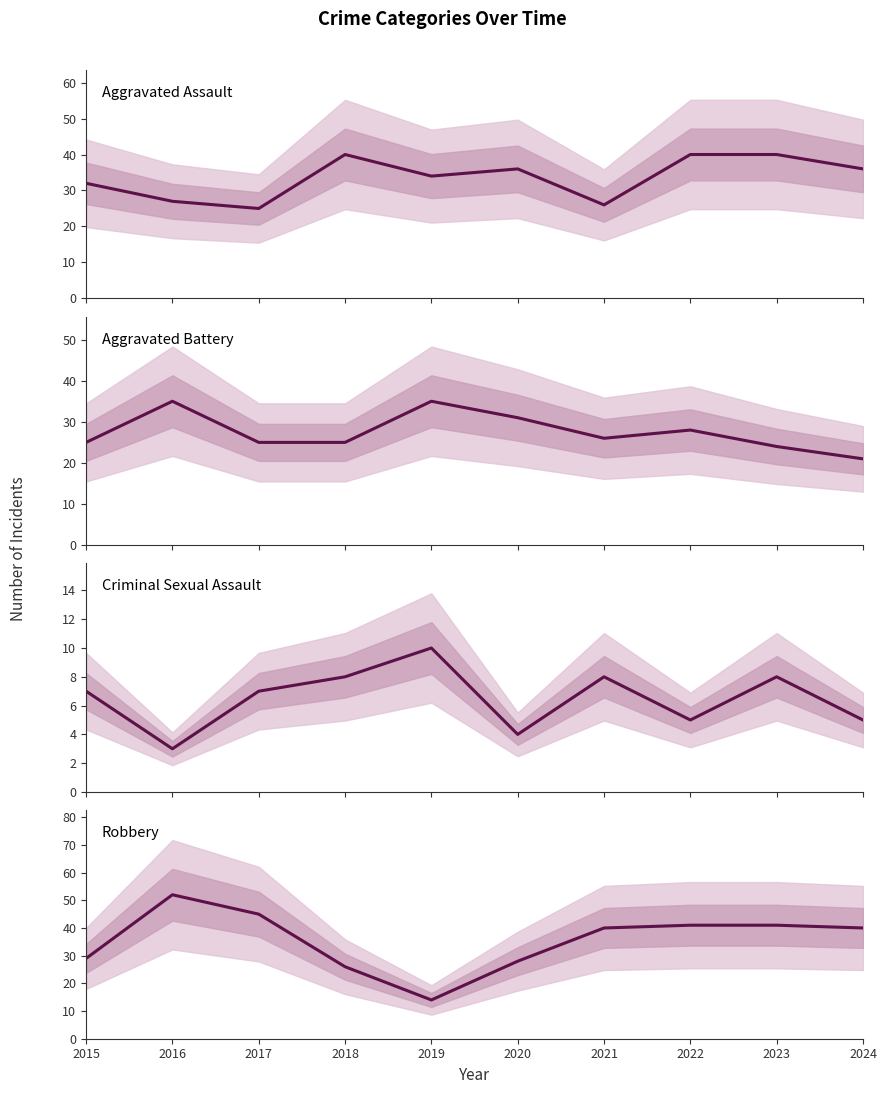

Between 2019 and 2020, which is larger?

2020